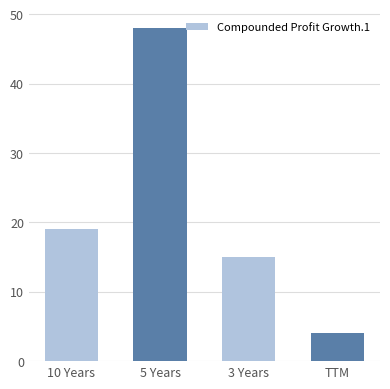

The value at 5 Years is 48. True or false?

True